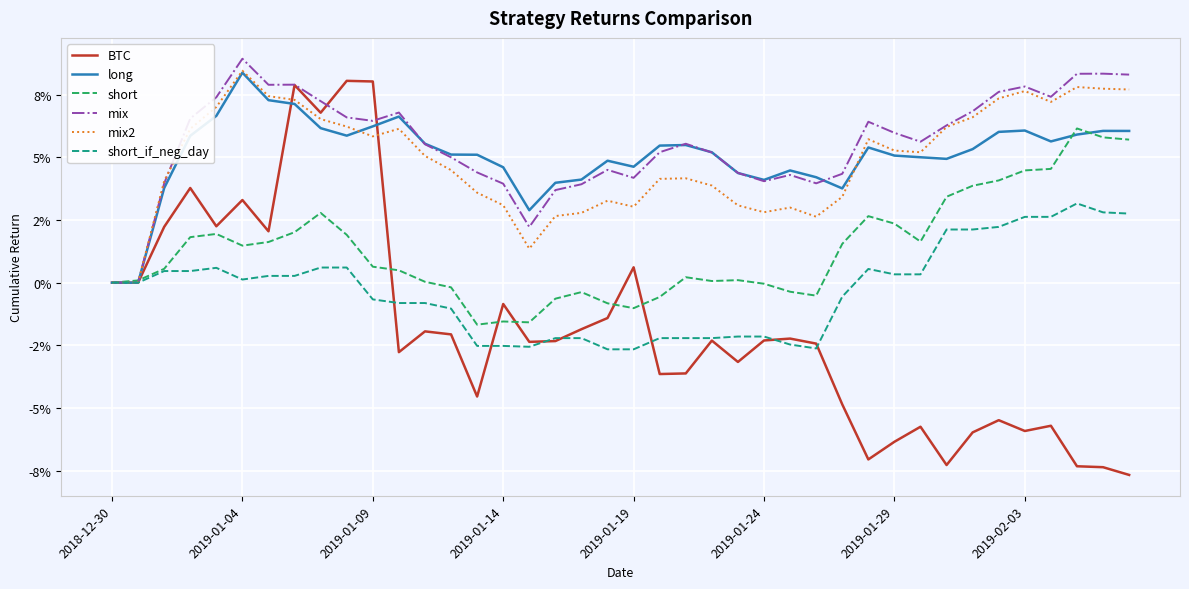

In long, how many points are higher than both neighbors (excluding endpoints)?

8